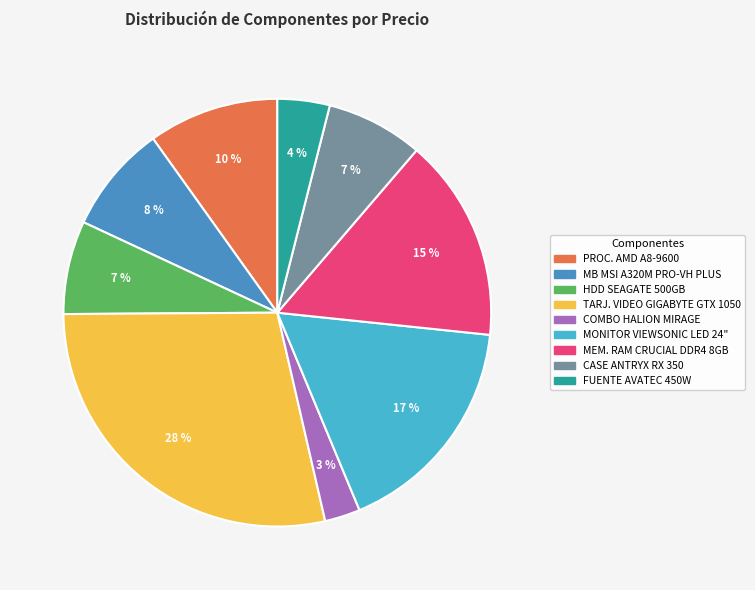

True or false: TARJ. VIDEO GIGABYTE GTX 1050 accounts for 28% of the total.

True